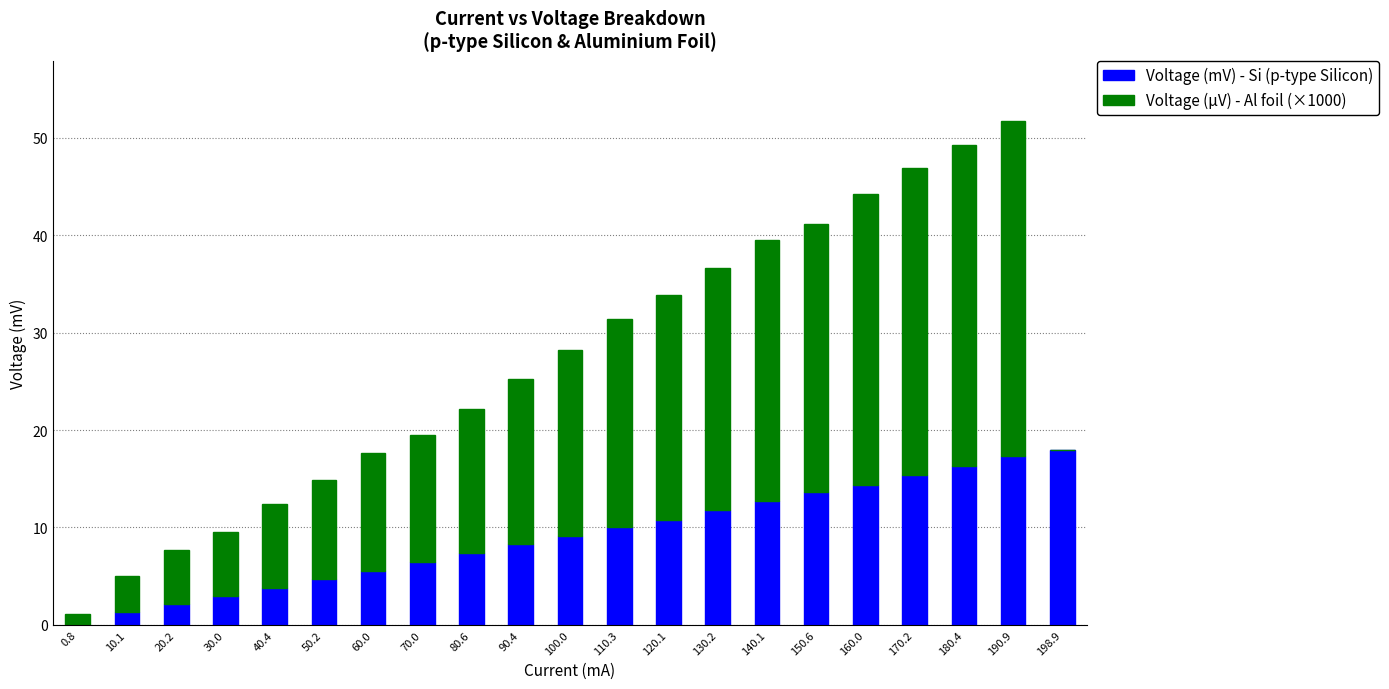

At which category is the sum across all series the highest?

190.9